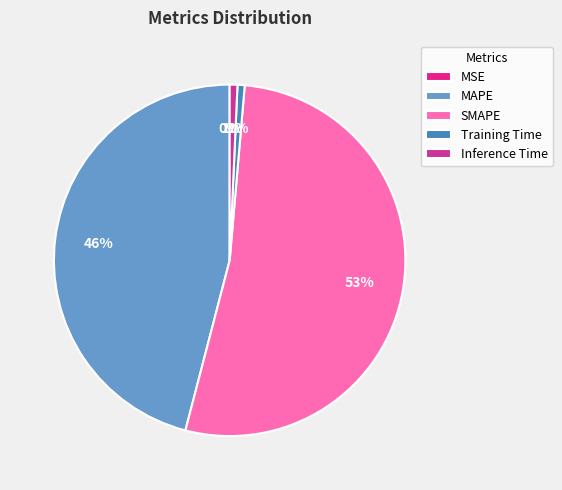

Count the number of slices in the pie.

5